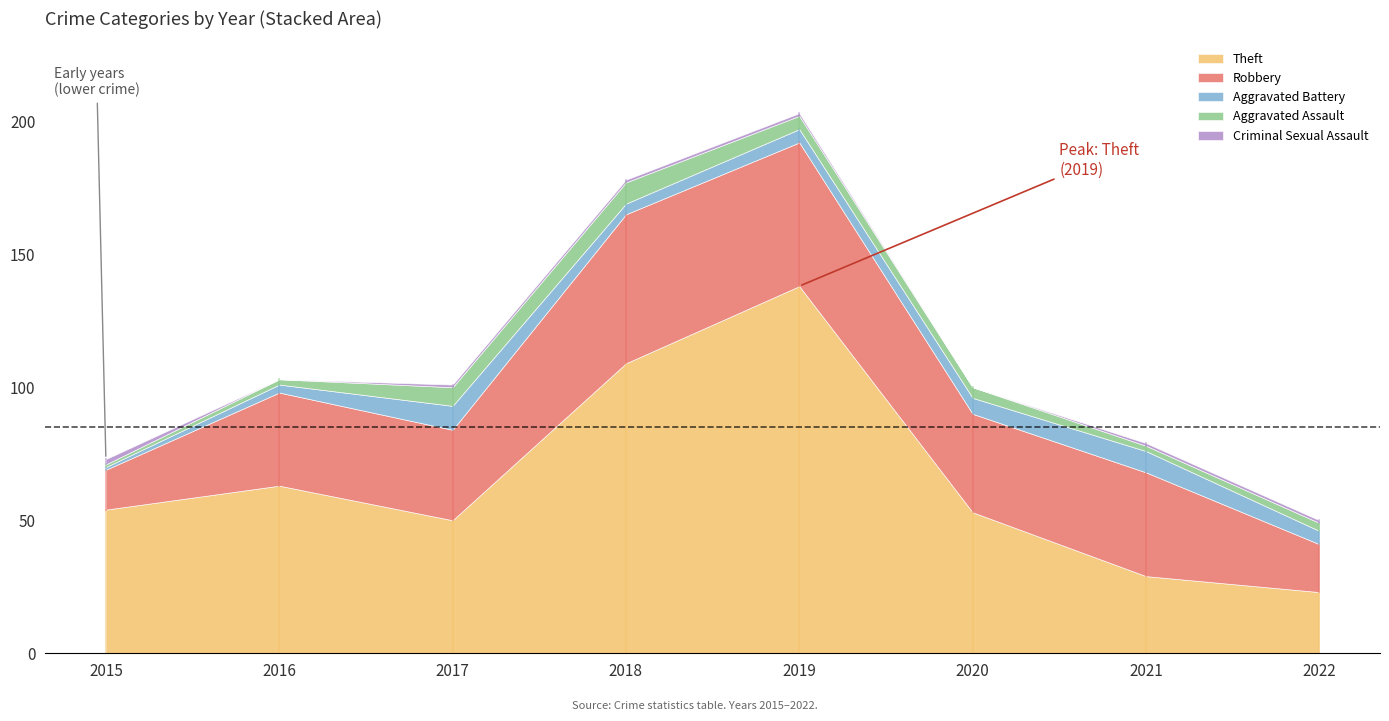

True or false: Robbery and Criminal Sexual Assault cross at least once.

False